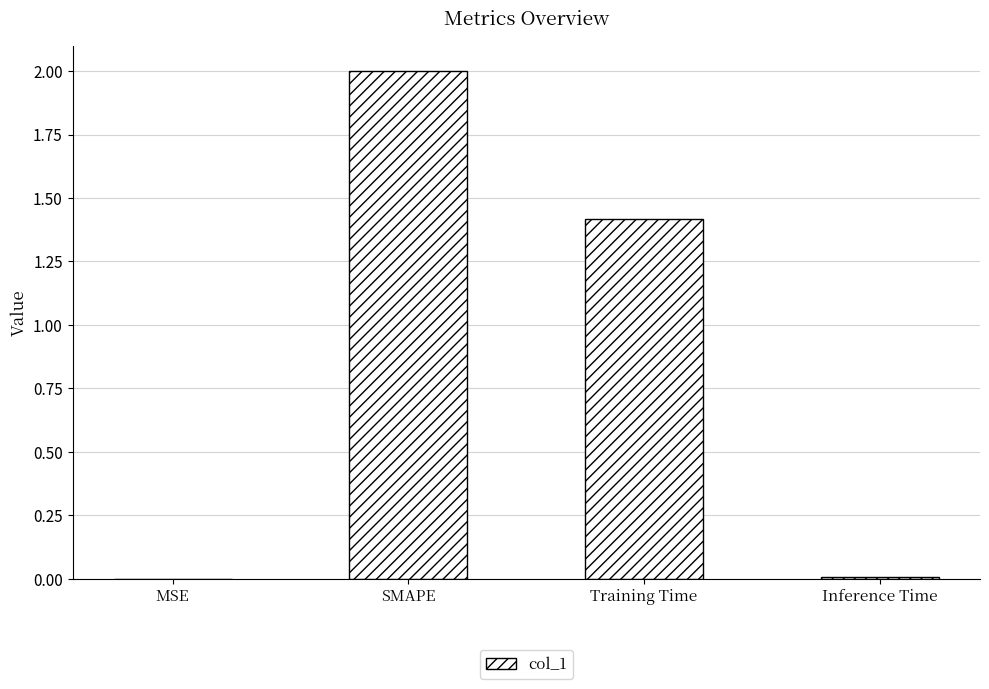

Which label corresponds to the largest value in the chart?

SMAPE